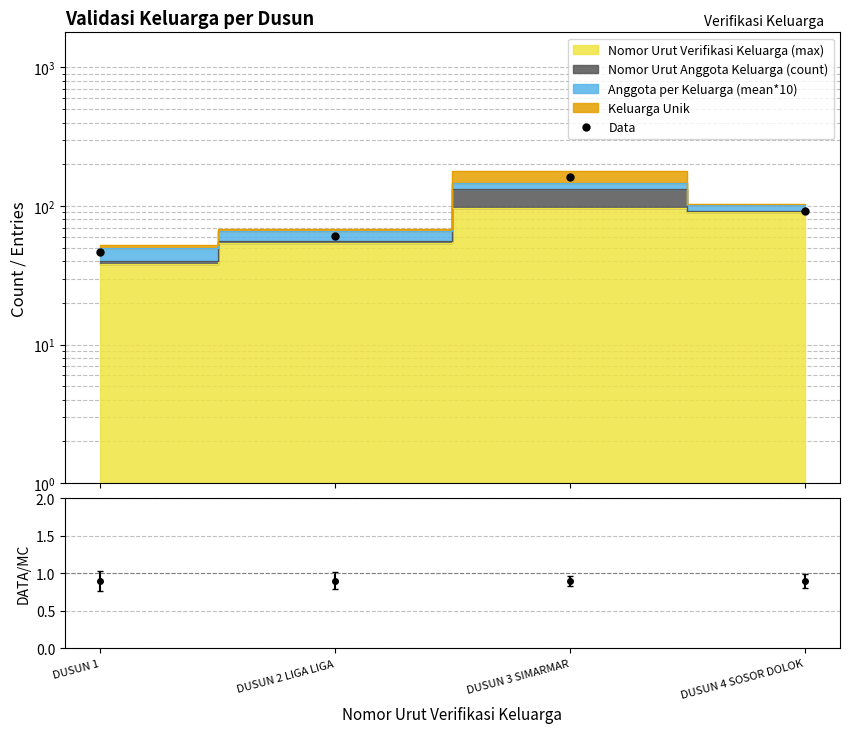

Reading left to right, transcribe all the data shown in this chart.

46.8	61.2	161.1	92.7